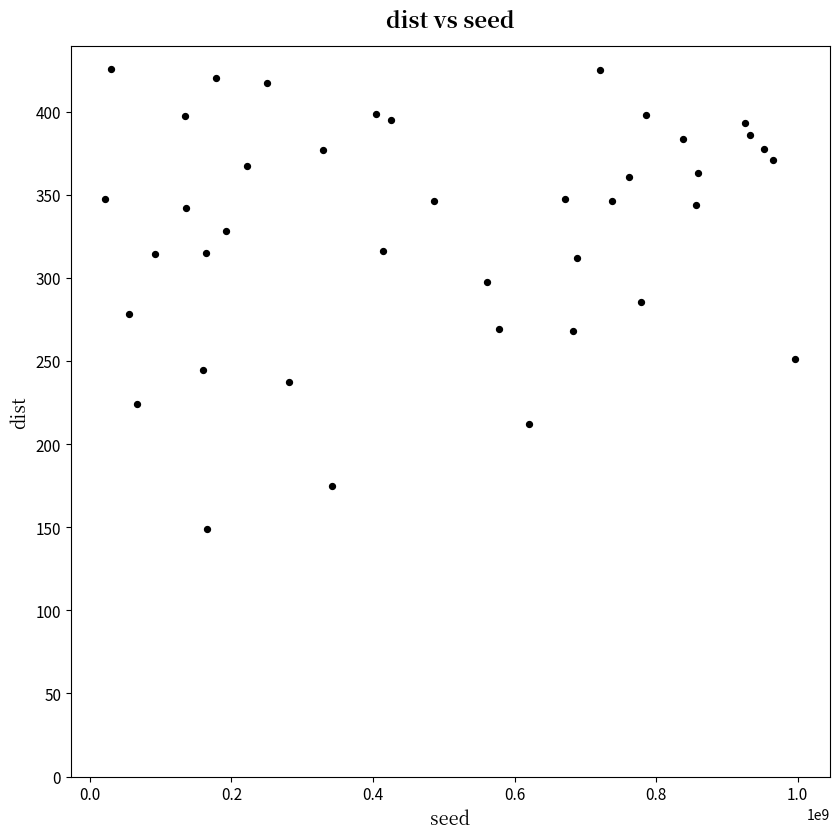

What is the range of X values (max minus min)?

975198066.0